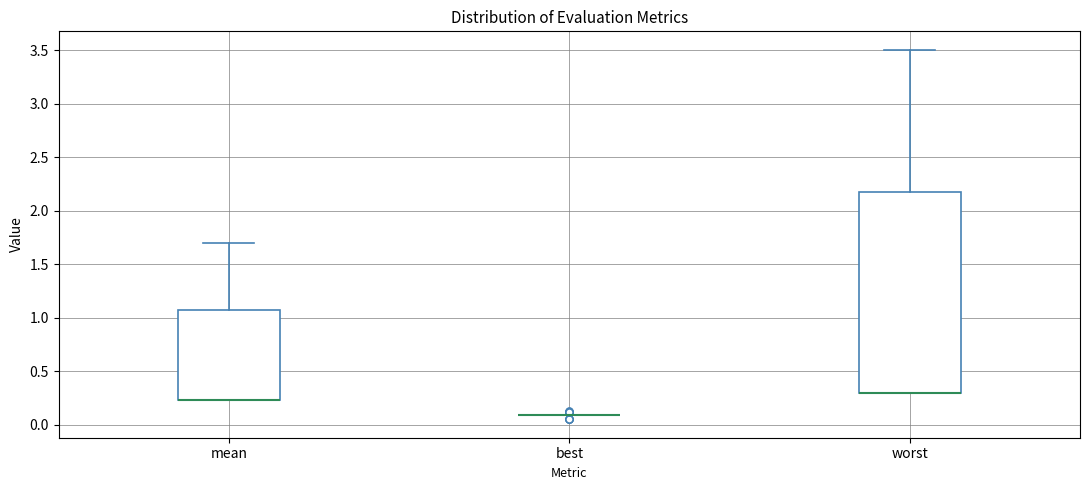

Which box is the tallest, from its lower edge to its upper edge?

worst